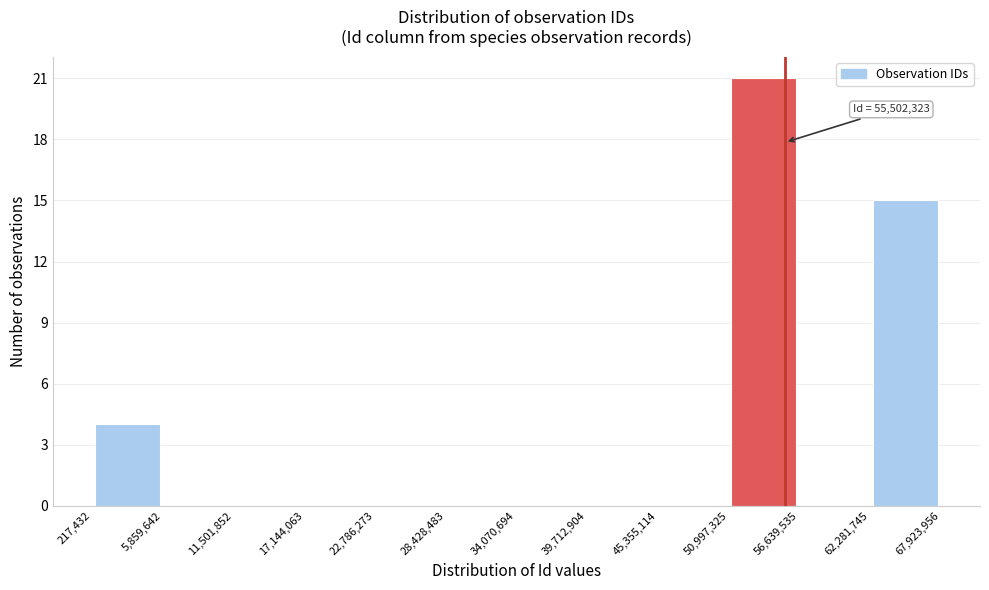

Which range on the x-axis has the tallest bar?

50,997,325 to 56,639,535